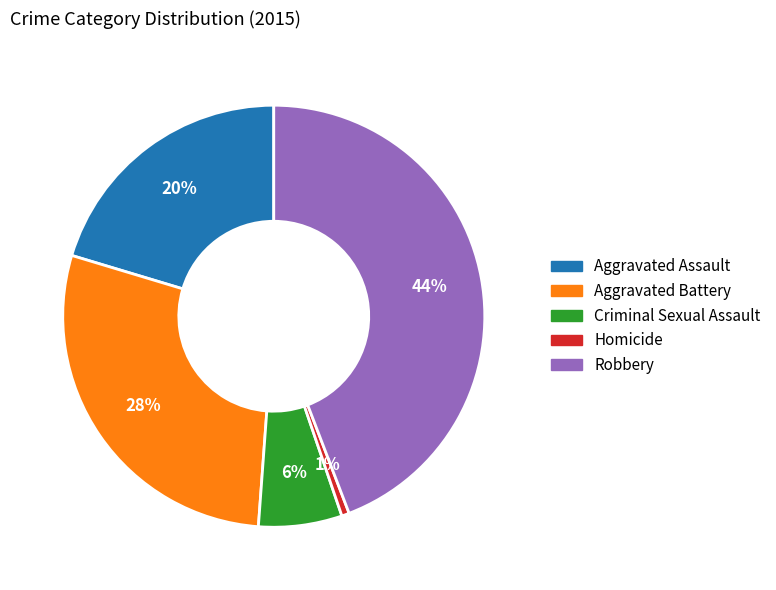

Count the number of slices in the pie.

5